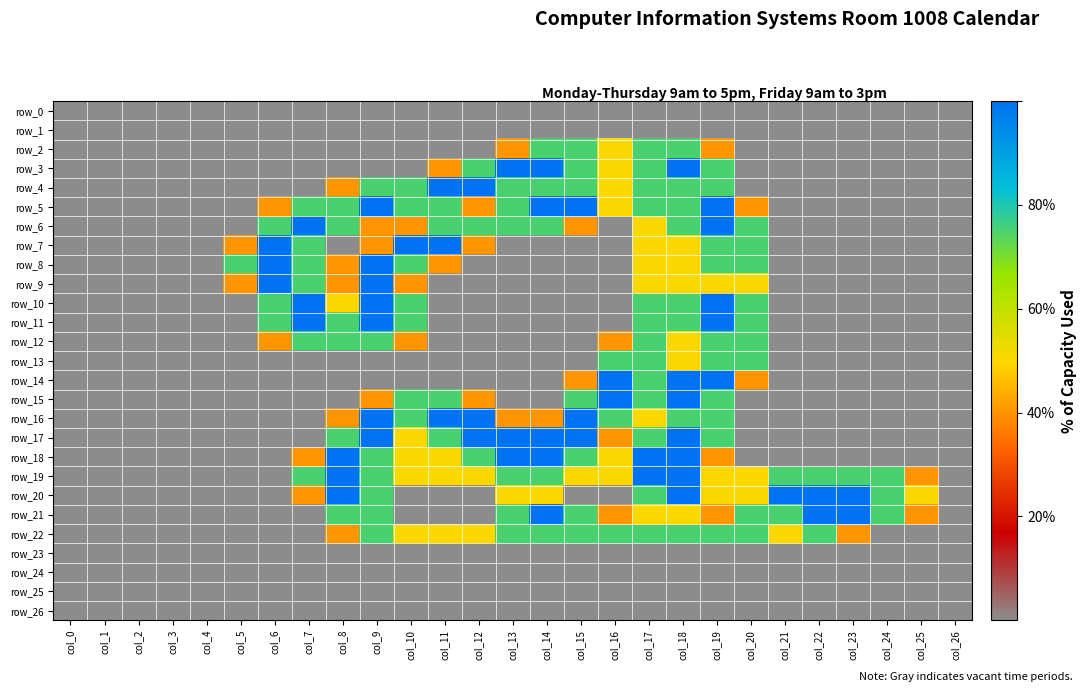

What is the highest value of the row_9 series?

2.0